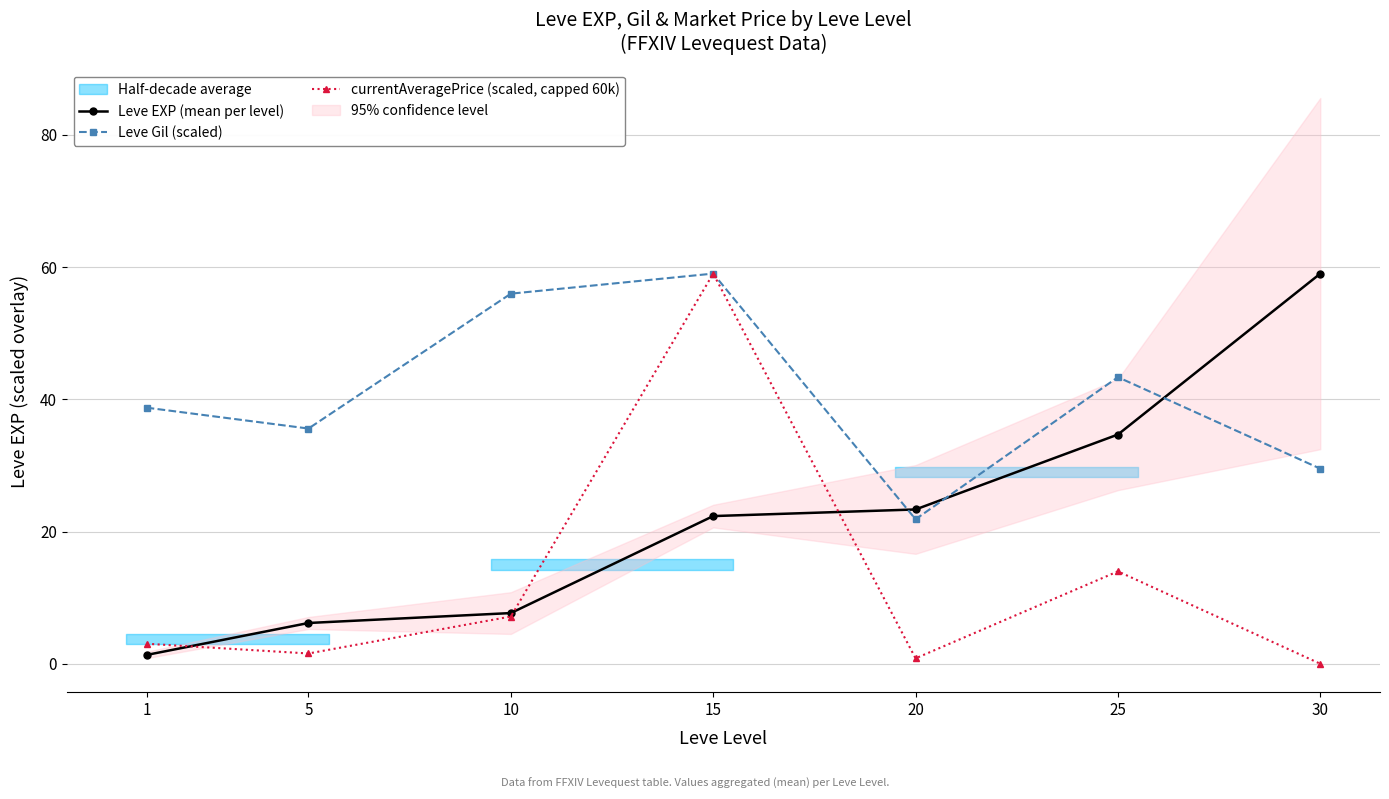

Where is the first local minimum for Leve Gil (scaled)?

5